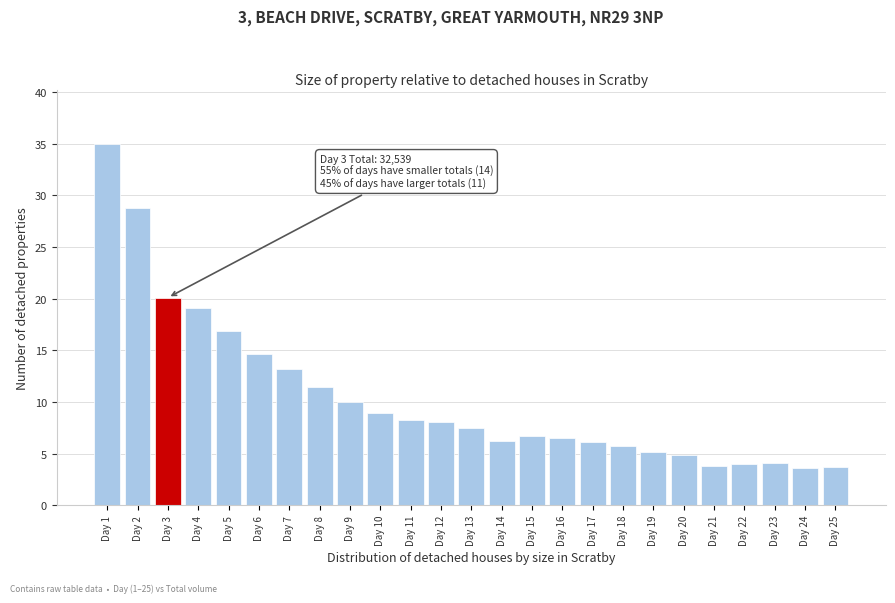

True or false: the data shows 8.1 at Day 12.

True